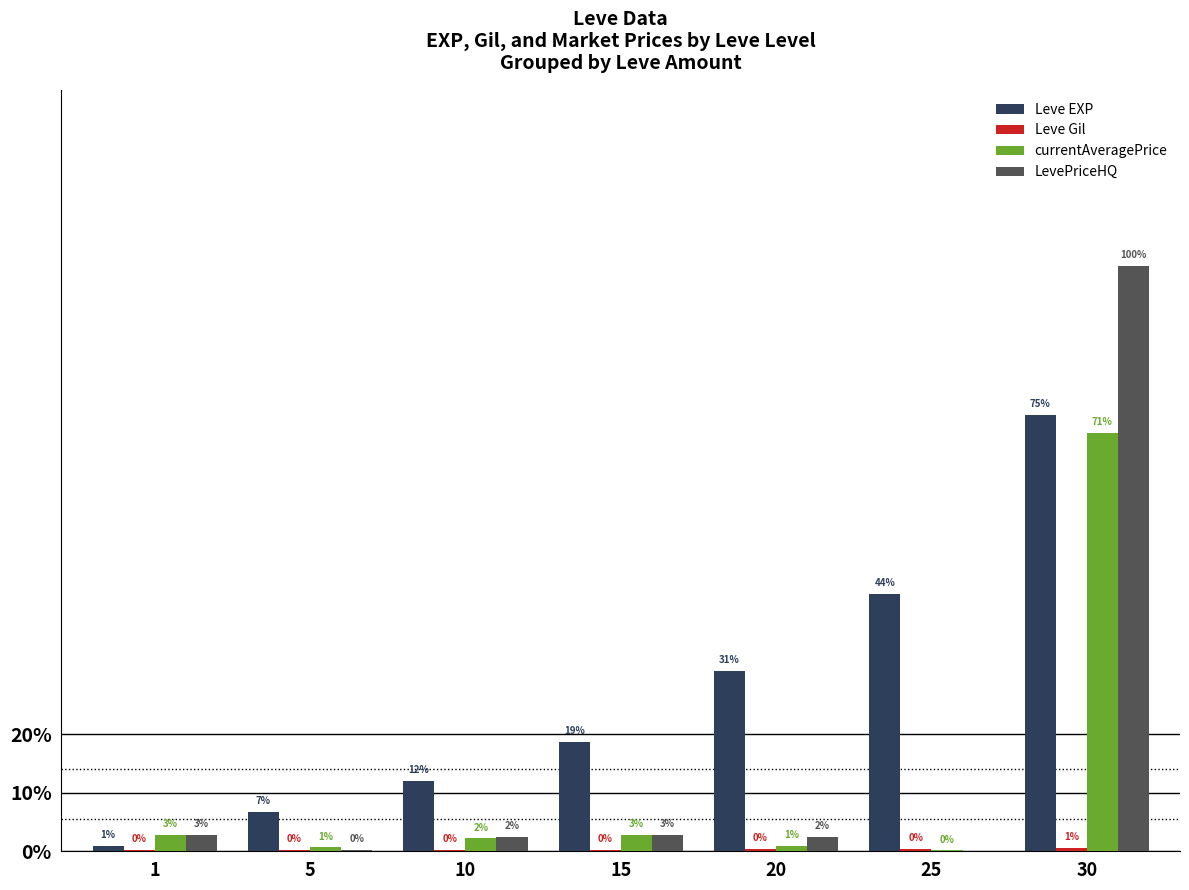

What are all the series names shown in the legend?

Leve EXP, Leve Gil, currentAveragePrice, LevePriceHQ